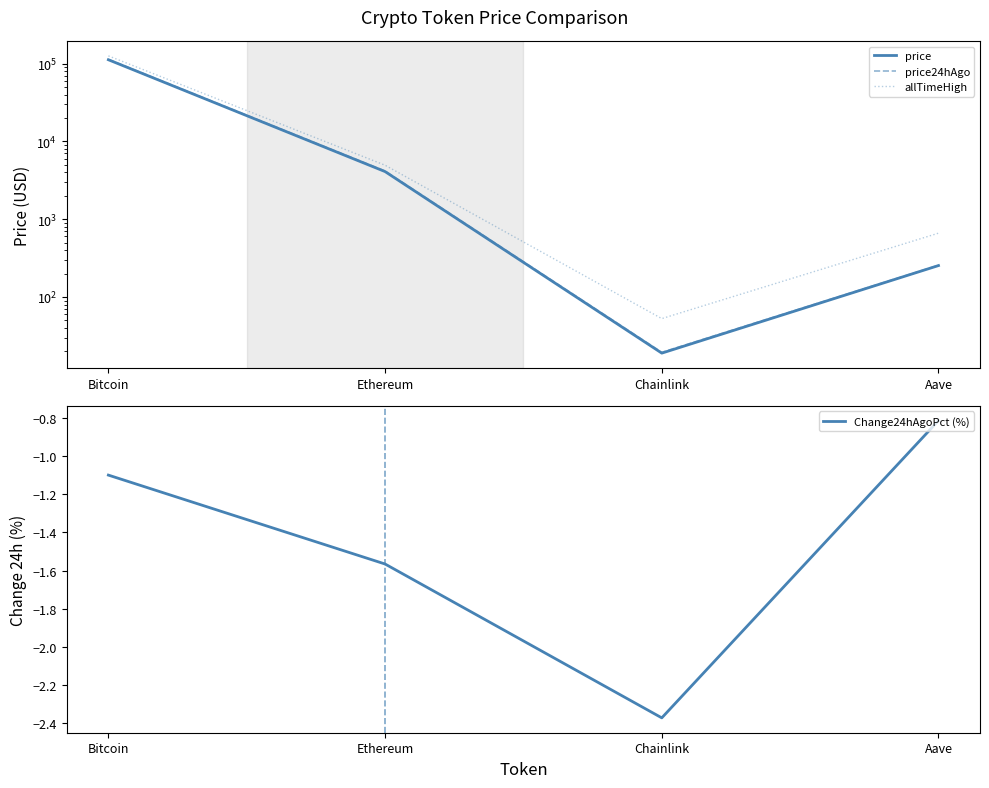

Where is the first local minimum for price24hAgo?

Chainlink